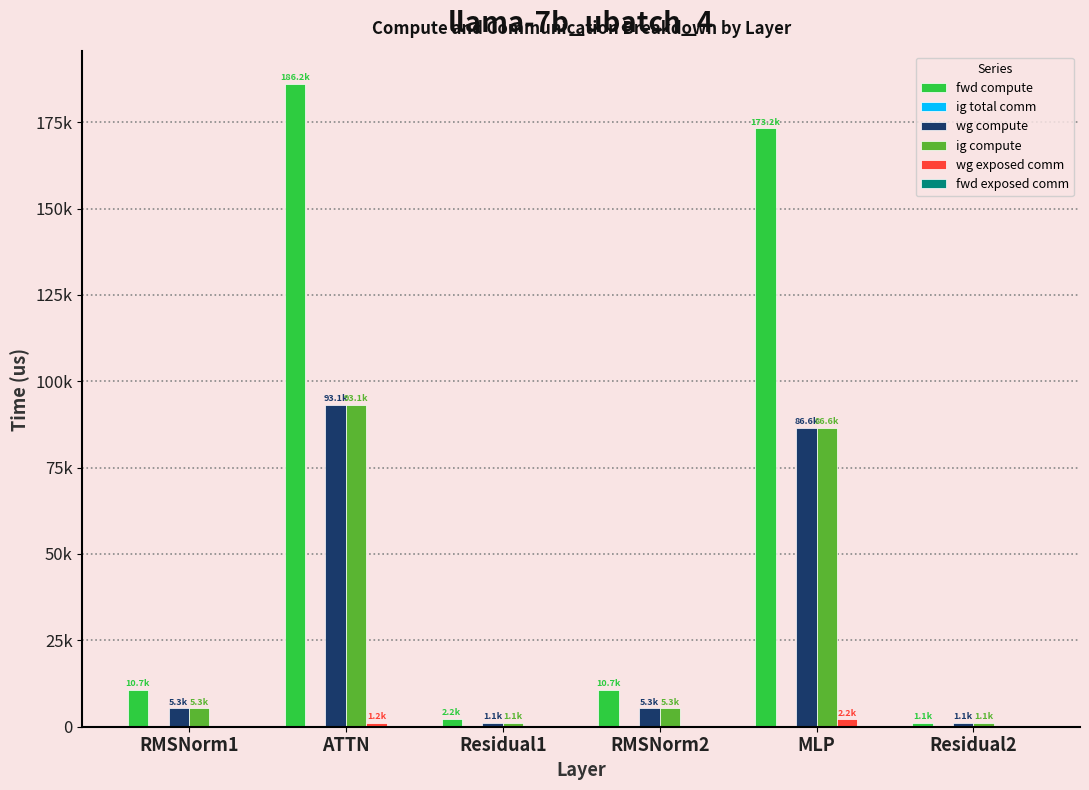

Reading left to right, what are all the values shown in this chart?

fwd compute: 10666.0	186155.0	2228.2	10666.0	173178.9	1114.1
ig total comm: 0.0	0.0	0.0	0.0	0.0	0.0
wg compute: 5333.0	93077.5	1114.1	5333.0	86589.4	1114.1
ig compute: 5333.0	93077.5	1114.1	5333.0	86589.4	1114.1
wg exposed comm: 0.0	1168.1	0.0	0.0	2157.9	0.0
fwd exposed comm: 0.0	0.0	0.0	0.0	0.0	0.0